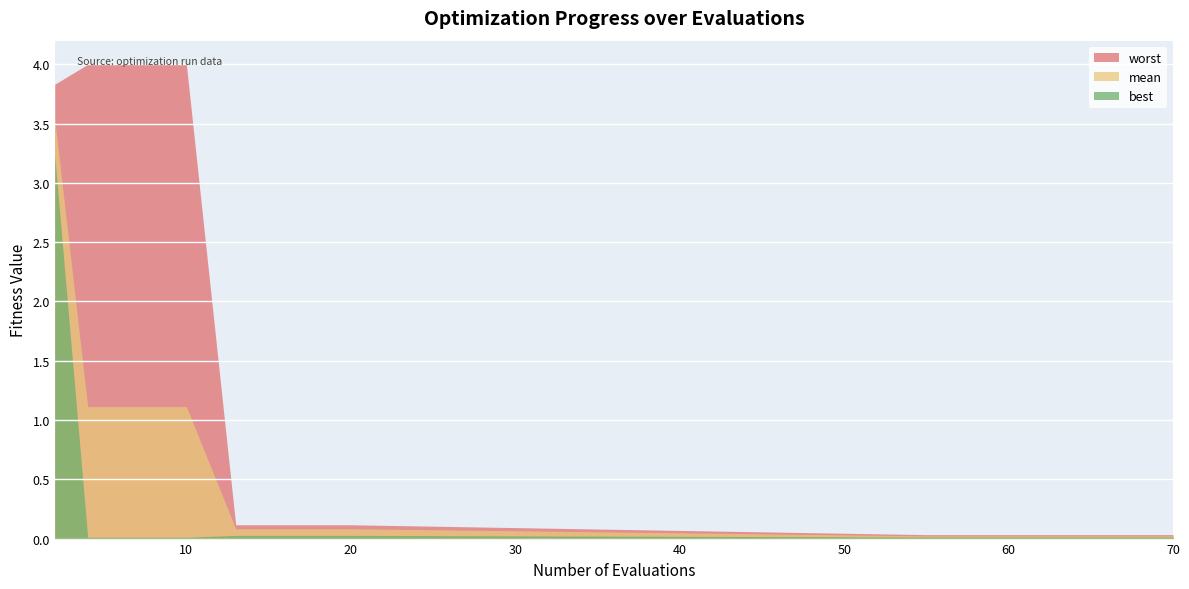

True or false: best and worst cross at least once.

False